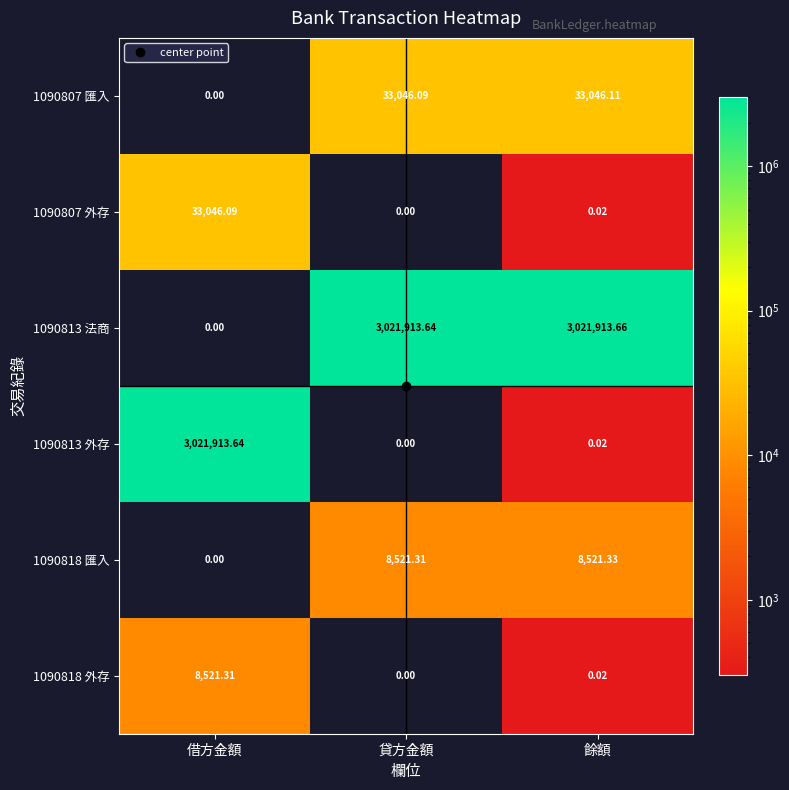

Where does the 1090818 匯入 series first go above 8521?

貸方金額